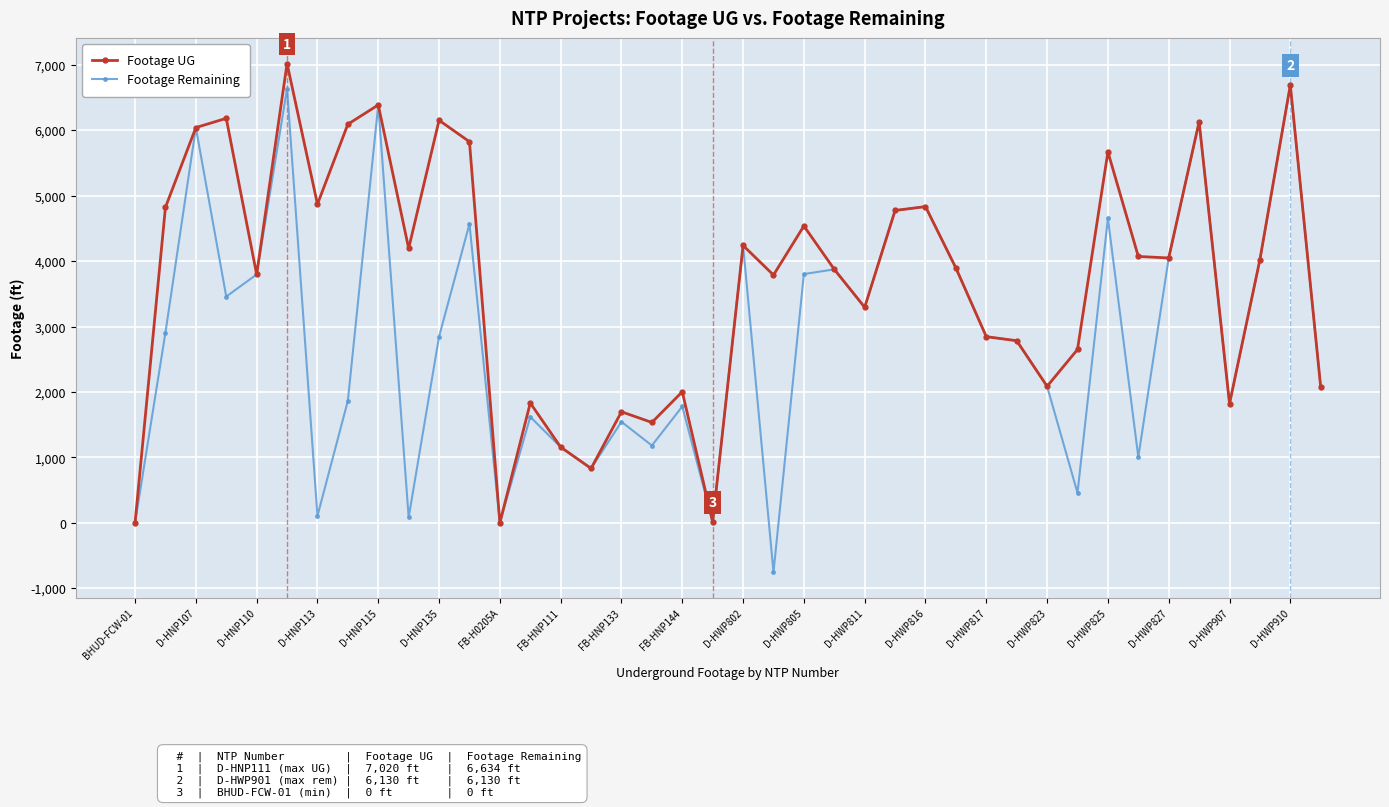

Which series has the widest spread of values?

Footage Remaining